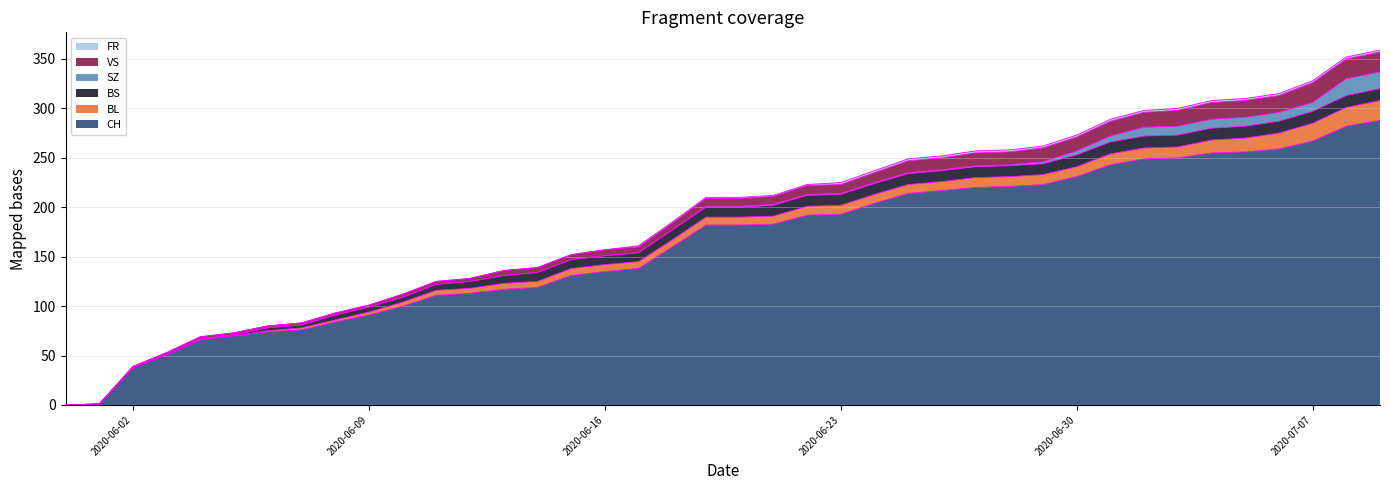

Which series has the widest spread of values?

CH